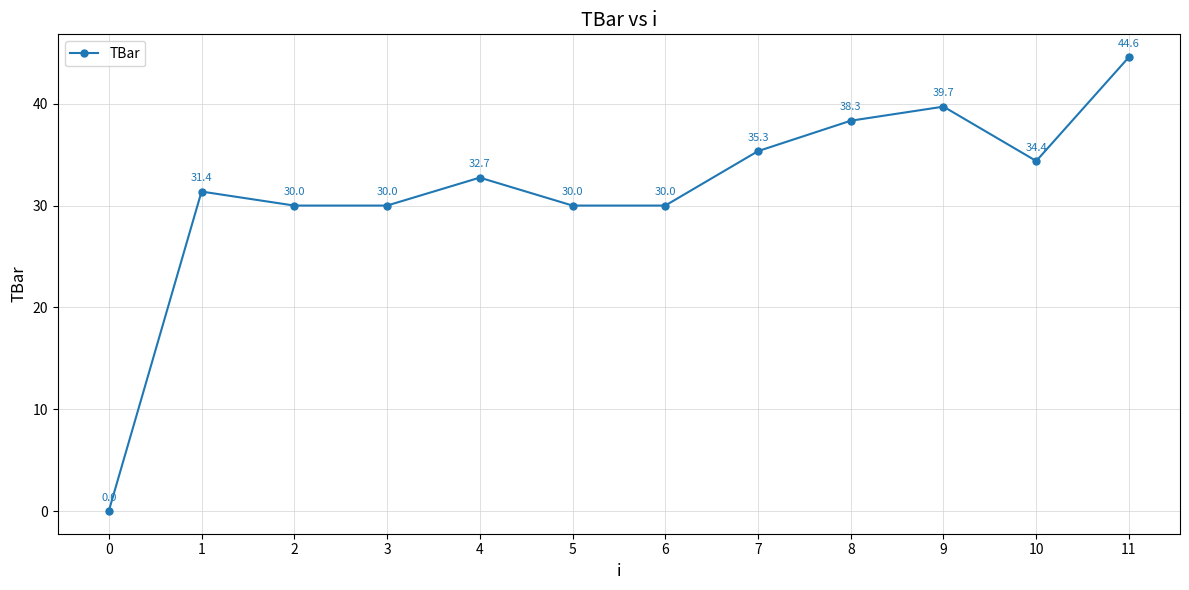

At which category does the chart reach its peak across all series?

11